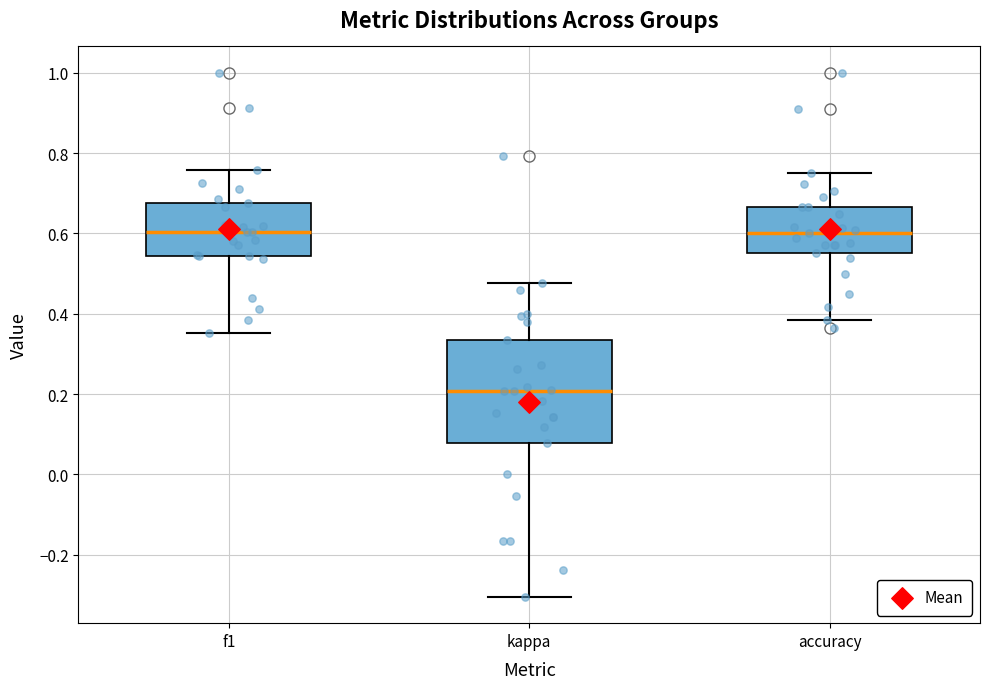

Reading left to right, transcribe this box plot: for each box, give where its median line is, the range the box spans, and where its two whiskers end, as read against the y-axis. The values are not printed on the chart, so give them approximately, as read against the axis.

f1: median 0.60, box 0.54 to 0.68, whiskers 0.36 to 0.76
kappa: median 0.20, box 0.08 to 0.34, whiskers -0.30 to 0.48
accuracy: median 0.60, box 0.56 to 0.66, whiskers 0.38 to 0.76